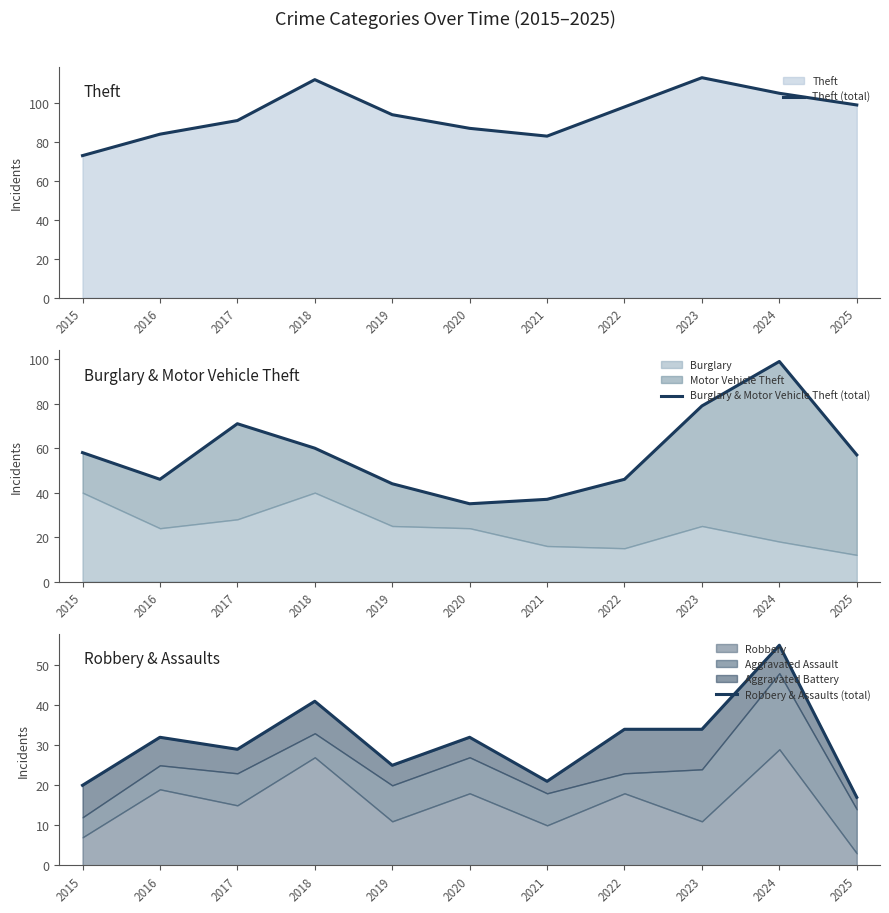

True or false: Burglary & Motor Vehicle Theft (total) and Robbery & Assaults (total) cross at least once.

False